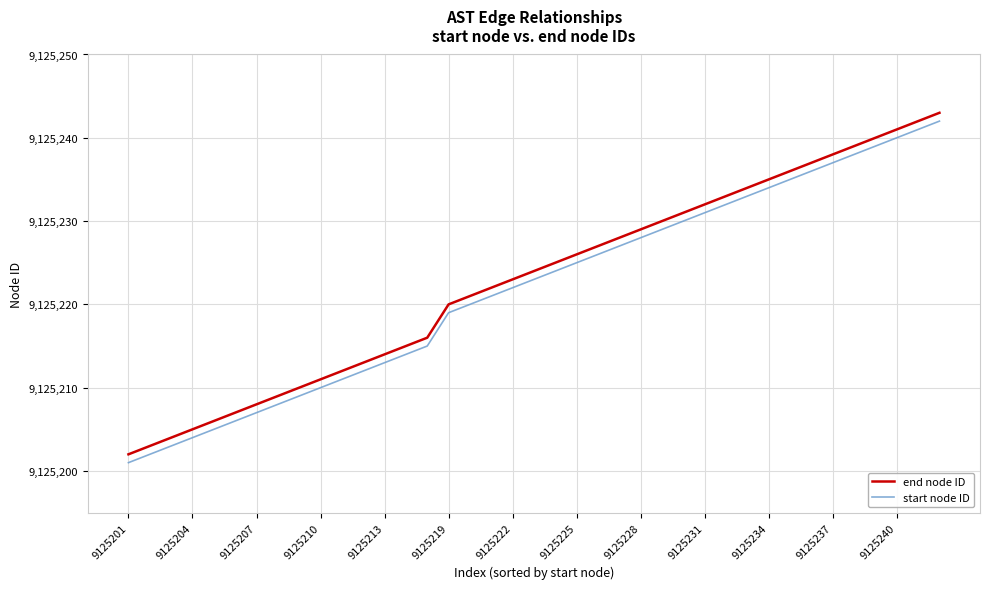

True or false: end node ID and start node ID cross at least once.

False